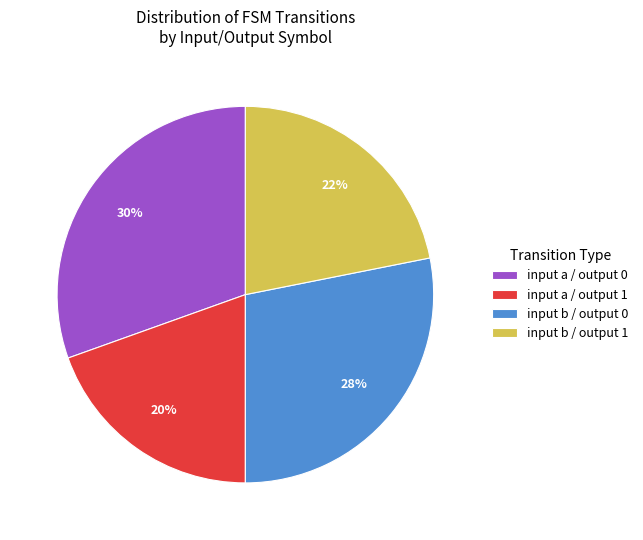

Which category has the smallest portion of the pie?

input a / output 1